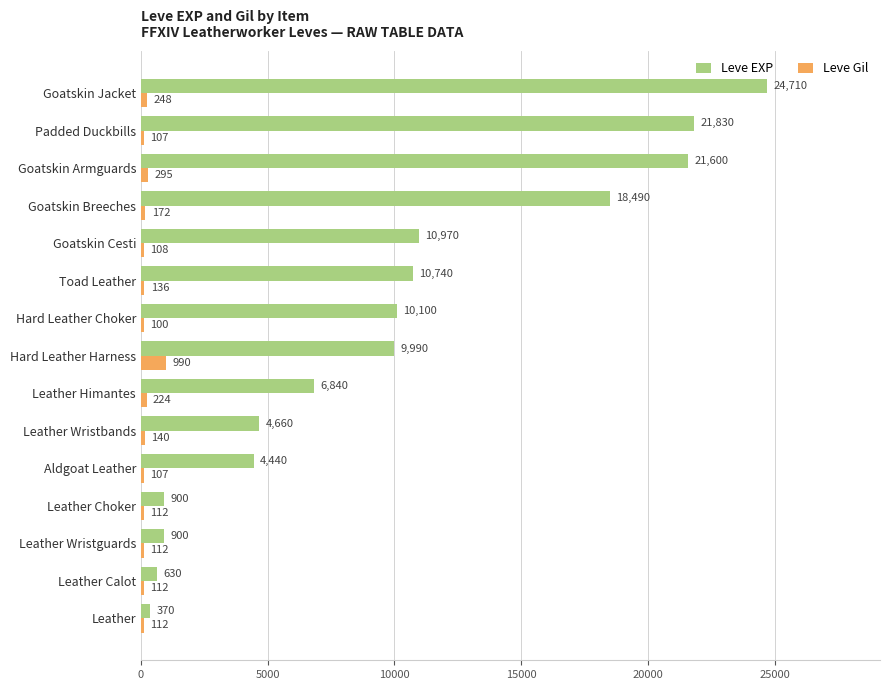

Rank the series by their maximum value, from highest to lowest.

Leve EXP, Leve Gil